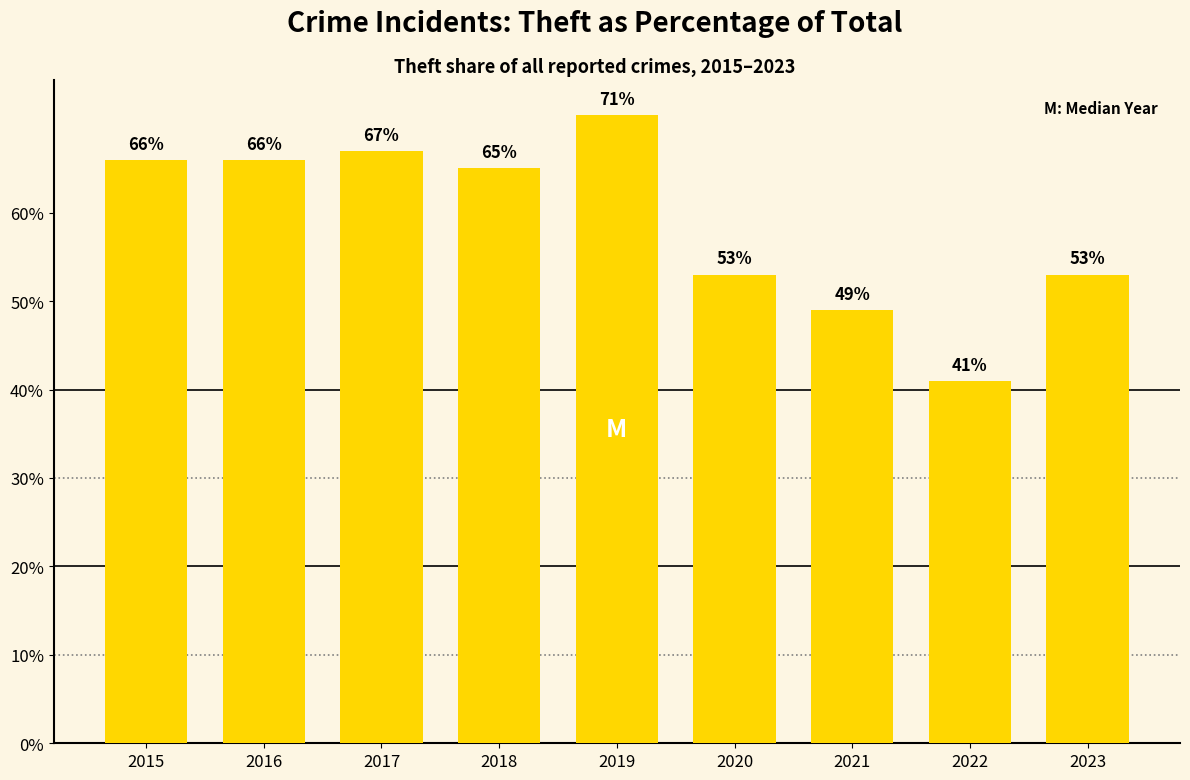

Which label corresponds to the smallest value in the chart?

2022